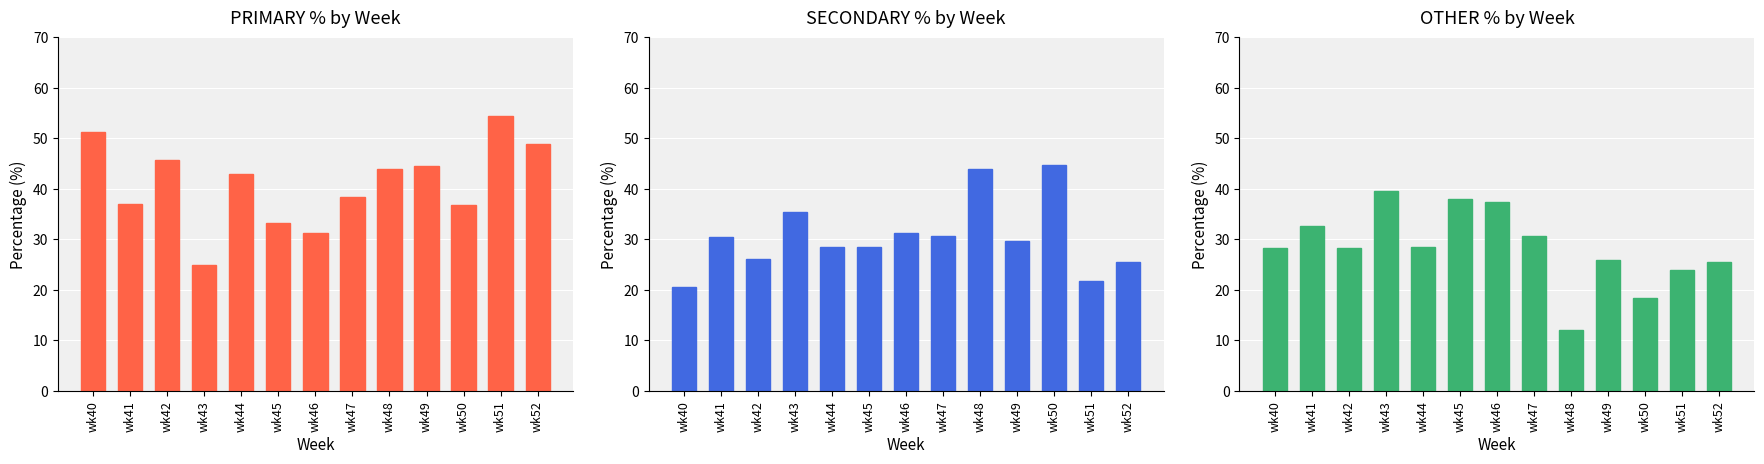

Does the chart contain stacked bars?

No